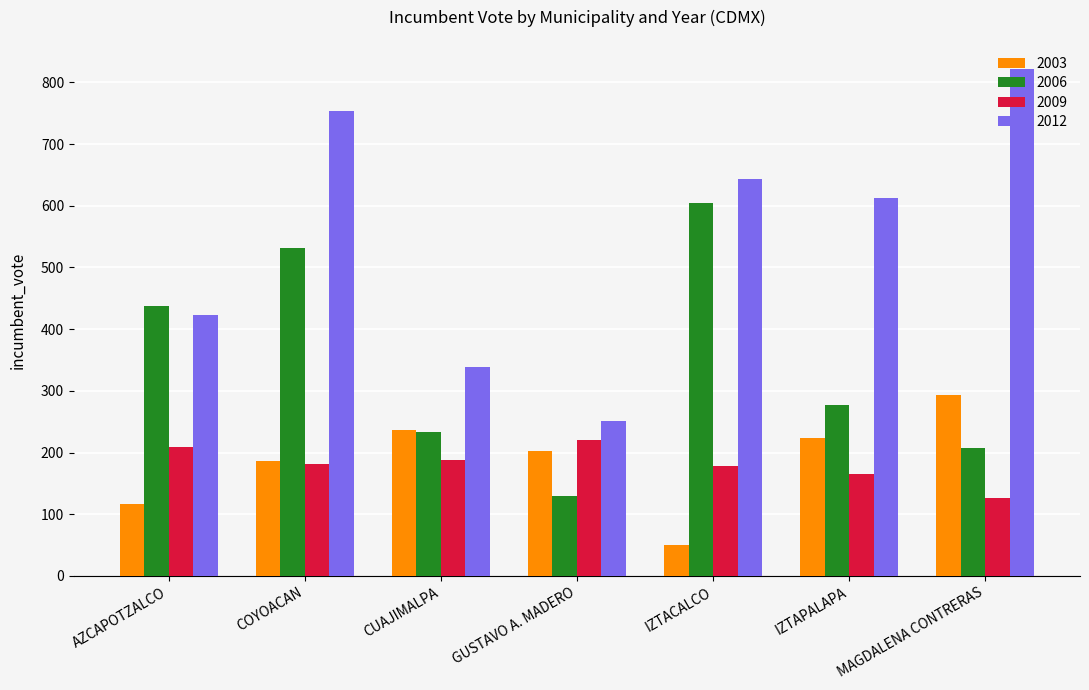

Rank the series by their maximum value, from highest to lowest.

2012, 2006, 2003, 2009